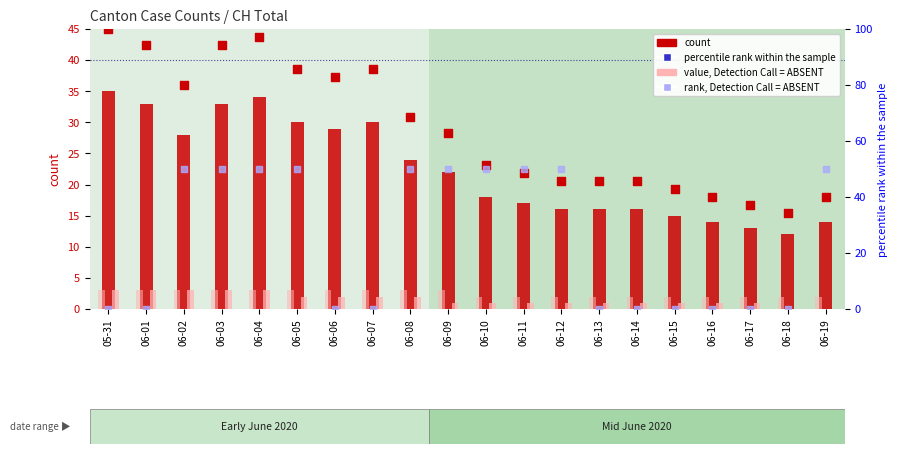

At how many categories does at least one series exceed 31?

20